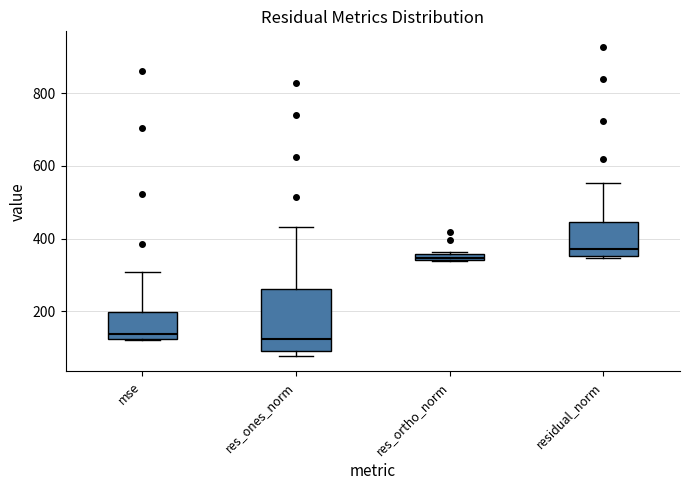

Which box is the tallest, from its lower edge to its upper edge?

res_ones_norm